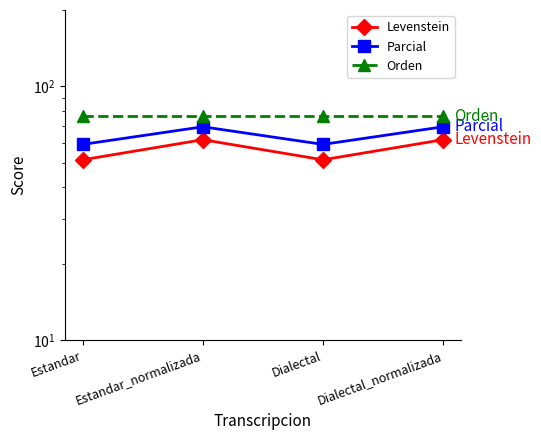

How many values in the Parcial series are below 69?

2